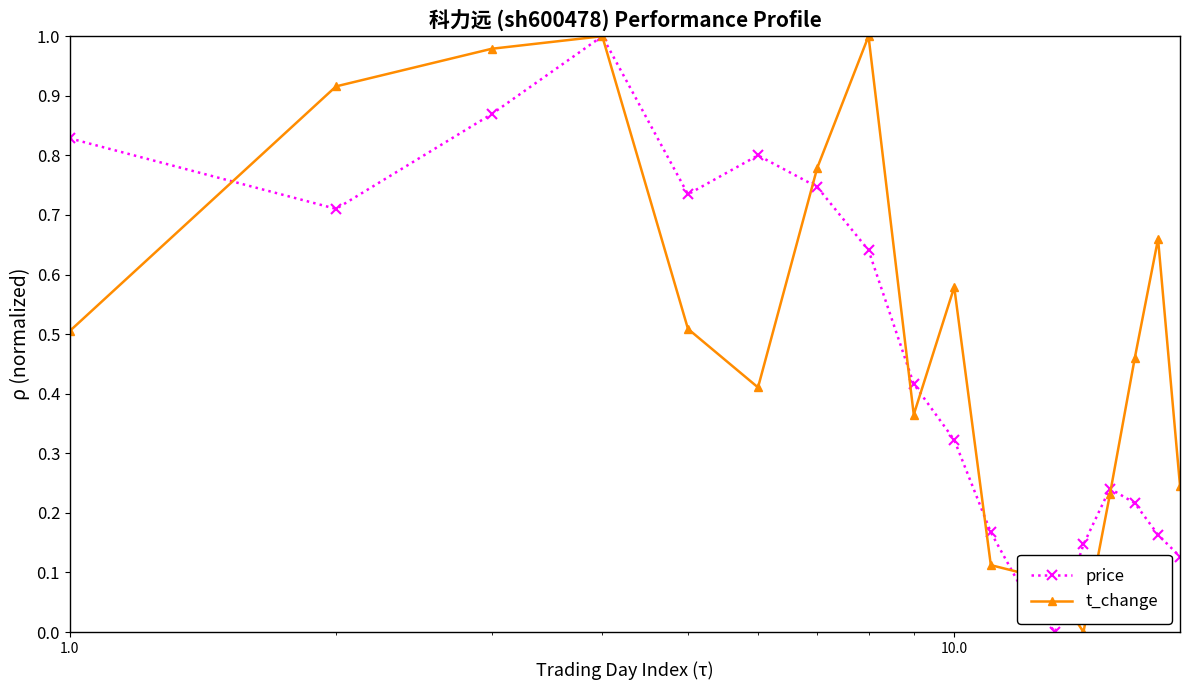

List the series in order of their overall mean, highest first.

t_change, price